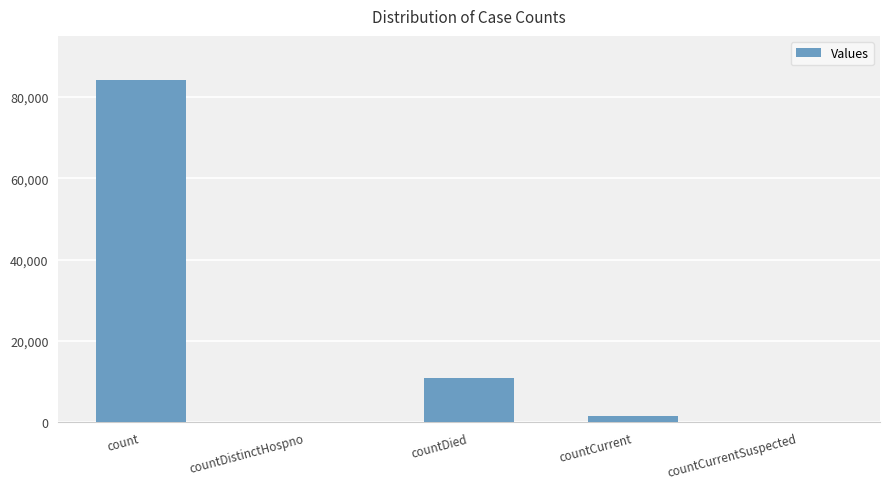

Is it true that the value at countCurrentSuspected is 33655?

False